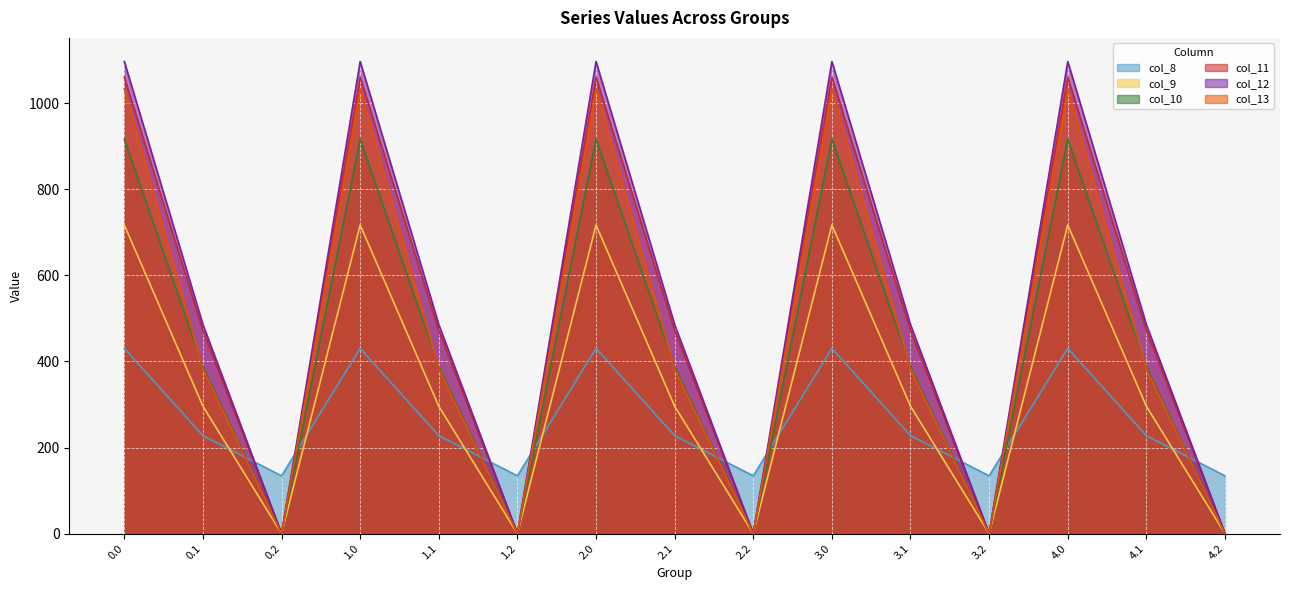

Reading right to left, extract all data points from this chart.

col_8: 4.2=134.2	4.1=227.5	4.0=430.3	3.2=134.2	3.1=227.5	3.0=430.3	2.2=134.2	2.1=227.5	2.0=430.3	1.2=134.2	1.1=227.5	1.0=430.3	0.2=134.2	0.1=227.5	0.0=430.3
col_9: 4.2=0.0	4.1=295.9	4.0=716.9	3.2=0.0	3.1=295.9	3.0=716.9	2.2=0.0	2.1=295.9	2.0=716.9	1.2=0.0	1.1=295.9	1.0=716.9	0.2=0.0	0.1=295.9	0.0=716.9
col_10: 4.2=0.0	4.1=388.1	4.0=916.2	3.2=0.0	3.1=388.1	3.0=916.2	2.2=0.0	2.1=388.1	2.0=916.2	1.2=0.0	1.1=388.1	1.0=916.2	0.2=0.0	0.1=388.1	0.0=916.2
col_11: 4.2=0.0	4.1=471.7	4.0=1060.3	3.2=0.0	3.1=471.7	3.0=1060.3	2.2=0.0	2.1=471.7	2.0=1060.3	1.2=0.0	1.1=471.7	1.0=1060.3	0.2=0.0	0.1=471.7	0.0=1060.3
col_12: 4.2=0.0	4.1=485.4	4.0=1096.7	3.2=0.0	3.1=485.4	3.0=1096.7	2.2=0.0	2.1=485.4	2.0=1096.7	1.2=0.0	1.1=485.4	1.0=1096.7	0.2=0.0	0.1=485.4	0.0=1096.7
col_13: 4.2=0.0	4.1=382.7	4.0=1032.9	3.2=0.0	3.1=382.7	3.0=1032.9	2.2=0.0	2.1=382.7	2.0=1032.9	1.2=0.0	1.1=382.7	1.0=1032.9	0.2=0.0	0.1=382.7	0.0=1032.9